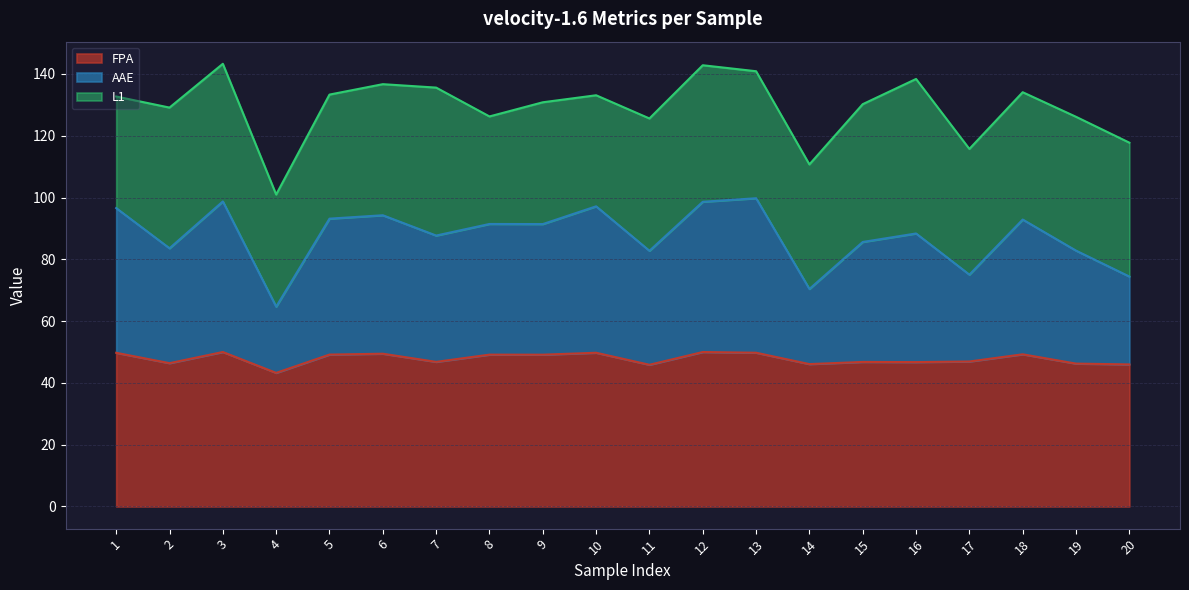

Between 15 and 20, which is larger?

15